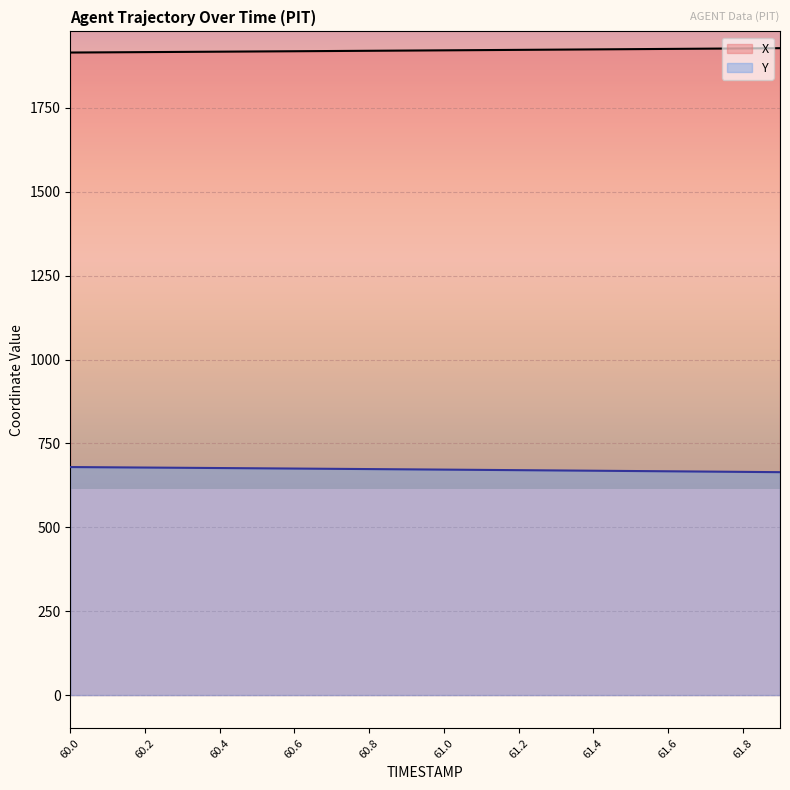

What is the maximum value shown in the chart?

1927.8